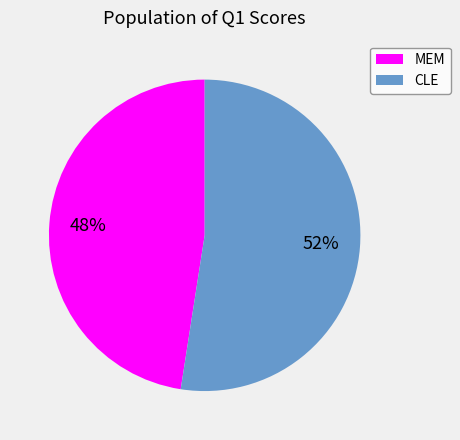

Is the sum of MEM and CLE greater than half?

Yes